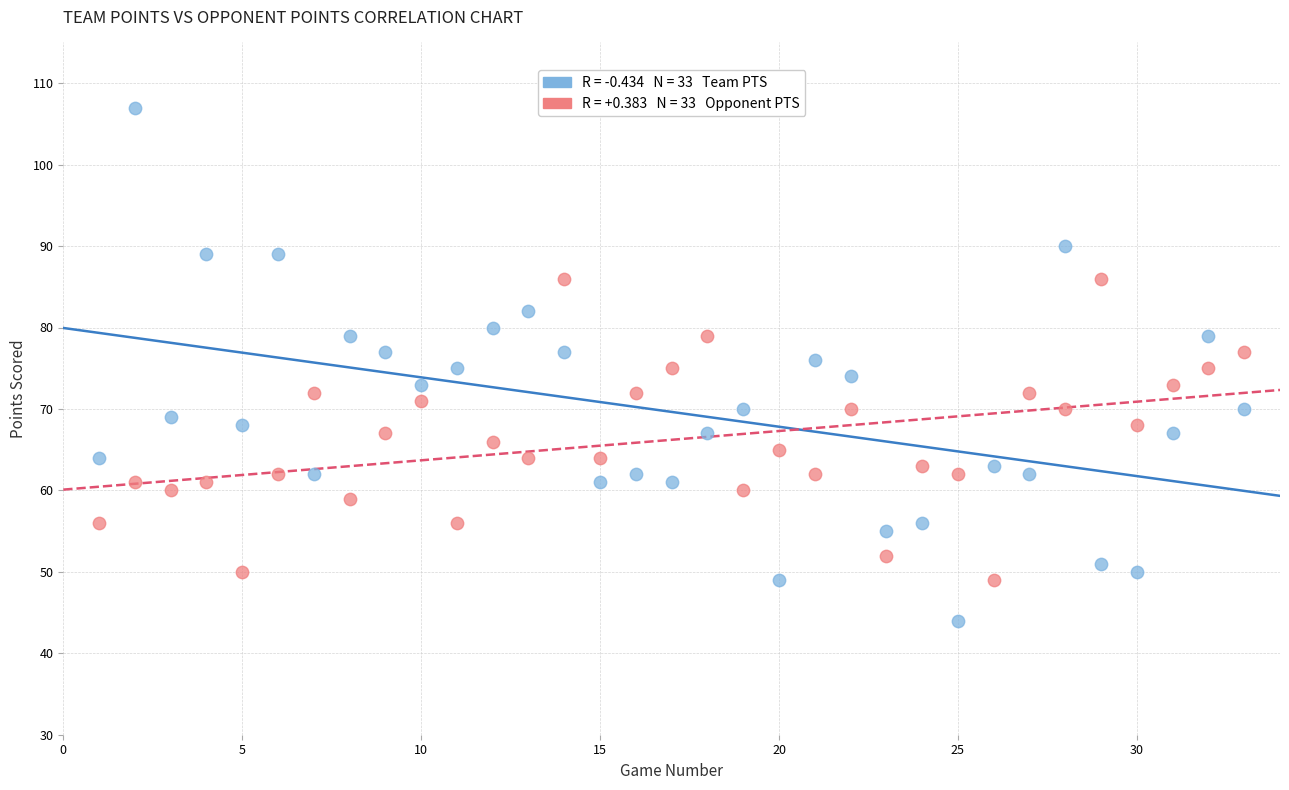

Across all data points, what is the range of X values (max minus min)?

32